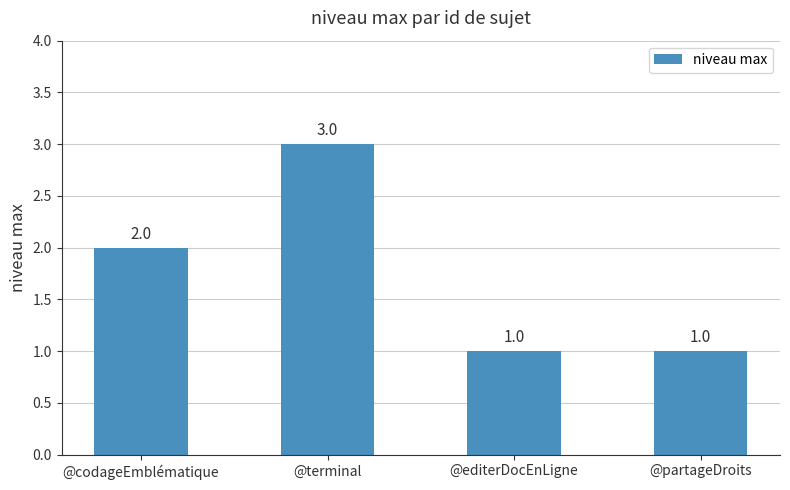

What is the maximum value shown in the chart?

3